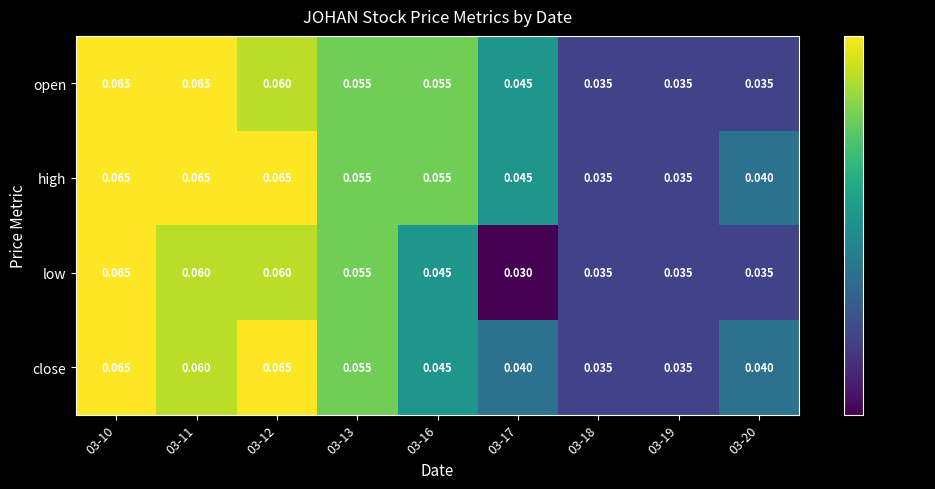

Rank the series by their average value, from highest to lowest.

high, open, close, low